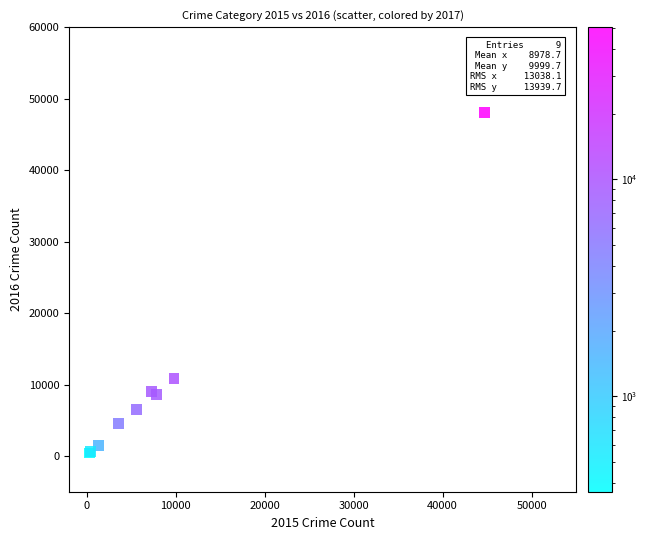

What Y value in the scatter plot is closest to 24242?

10824